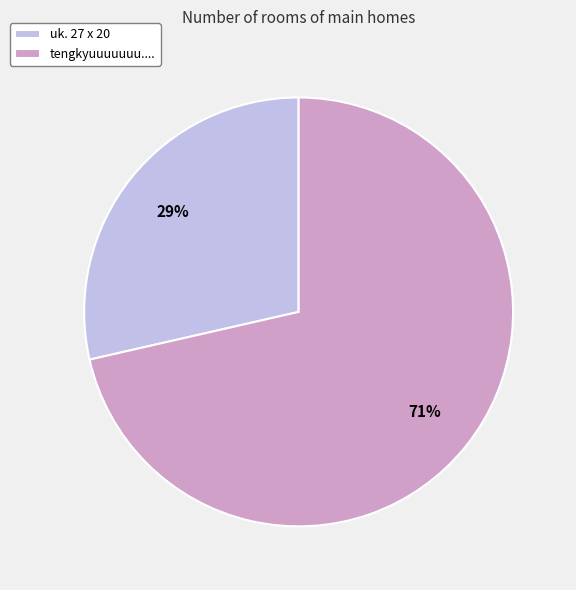

What is the majority slice?

tengkyuuuuuuu....